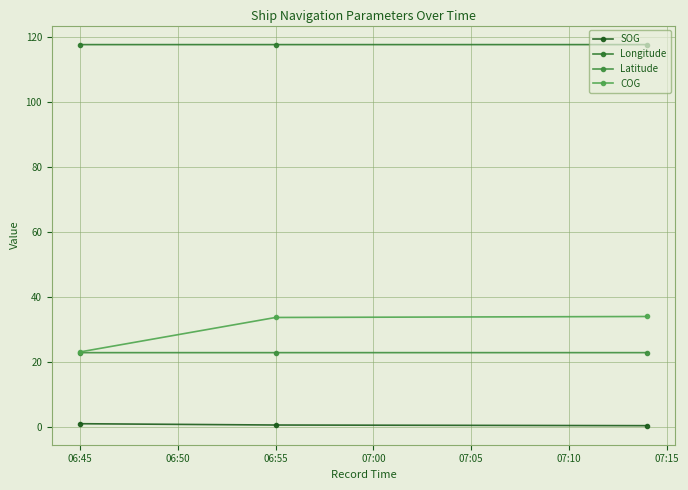

Reading right to left, what are all the values shown in this chart?

SOG: 0.3	0.5	0.9
Longitude: 117.6	117.6	117.6
Latitude: 22.8	22.8	22.8
COG: 33.9	33.6	23.0